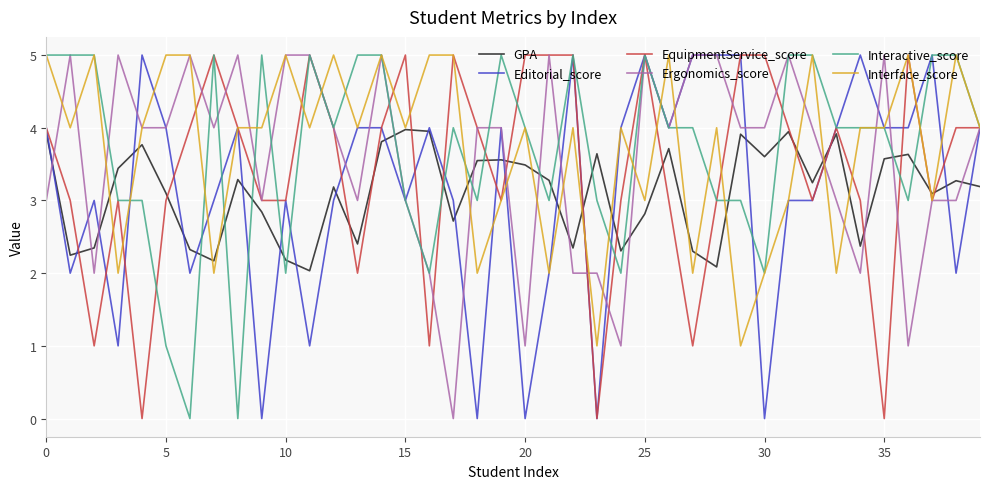

True or false: EquipmentService_score and Interactive_score cross at least once.

True